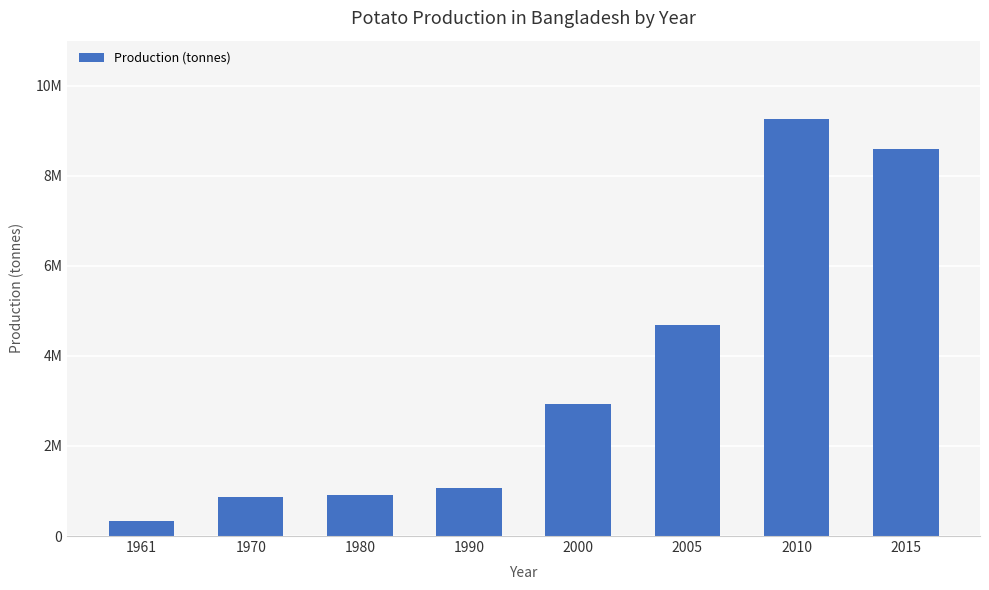

Does the chart contain any negative values?

No